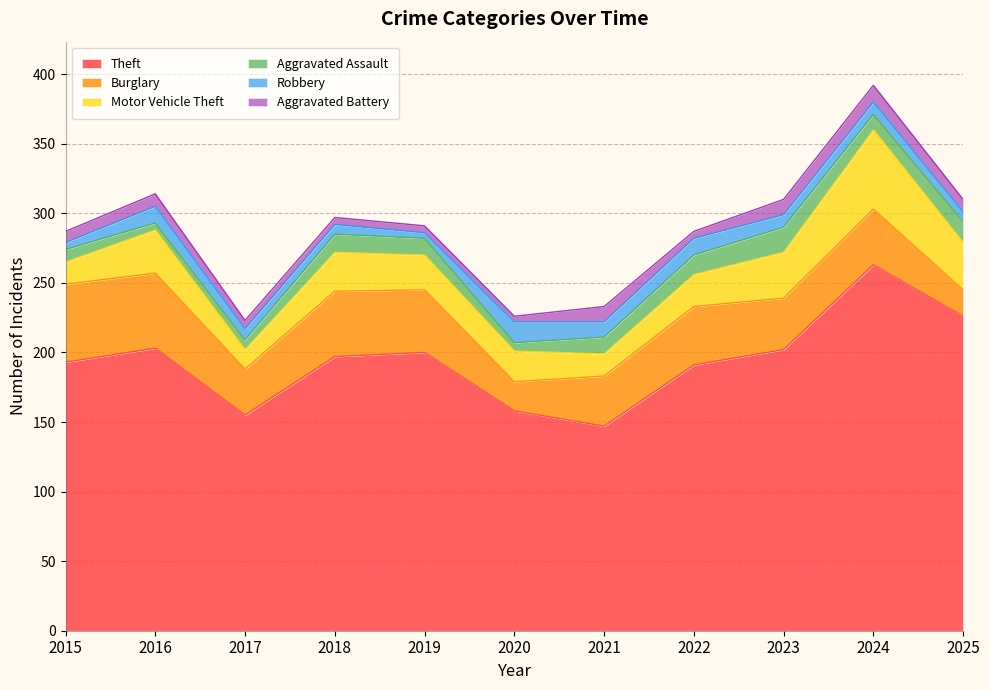

What are all the series names shown in the legend?

Theft, Burglary, Motor Vehicle Theft, Aggravated Assault, Robbery, Aggravated Battery